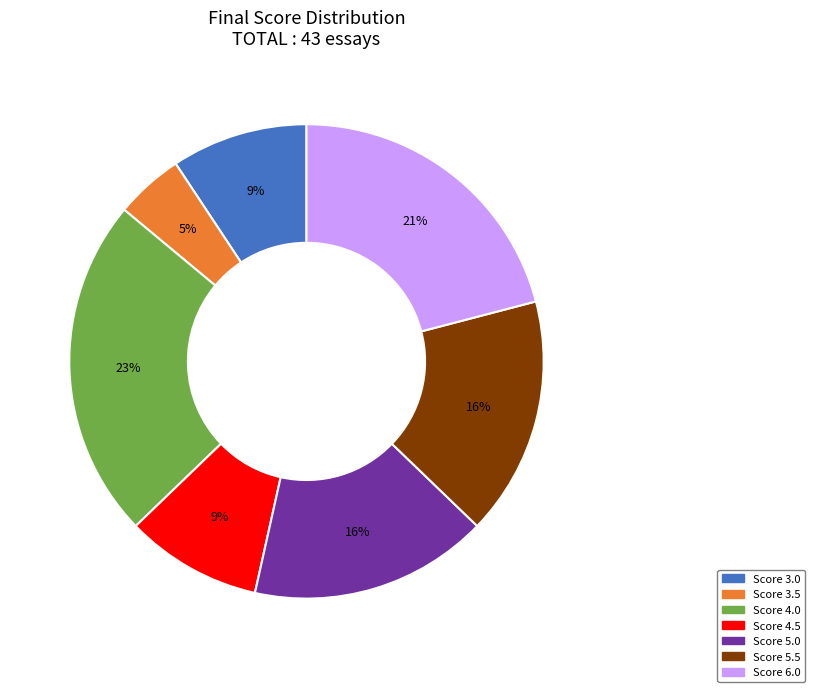

Is there any slice that represents more than half of the pie?

No